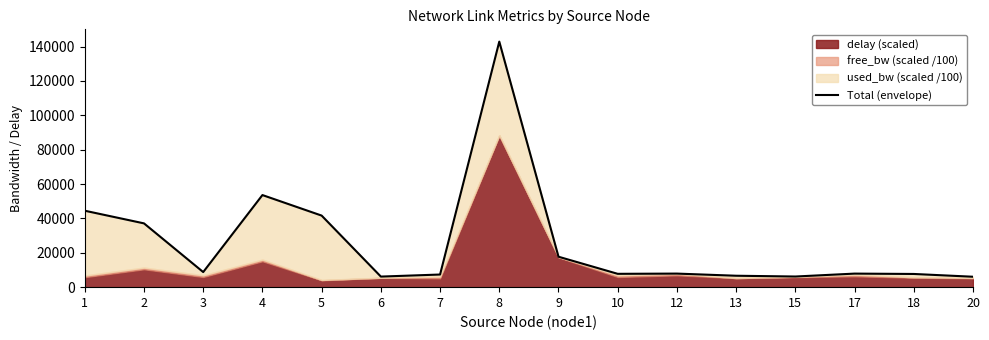

How many points are lower than both their immediate neighbors (excluding endpoints)?

4